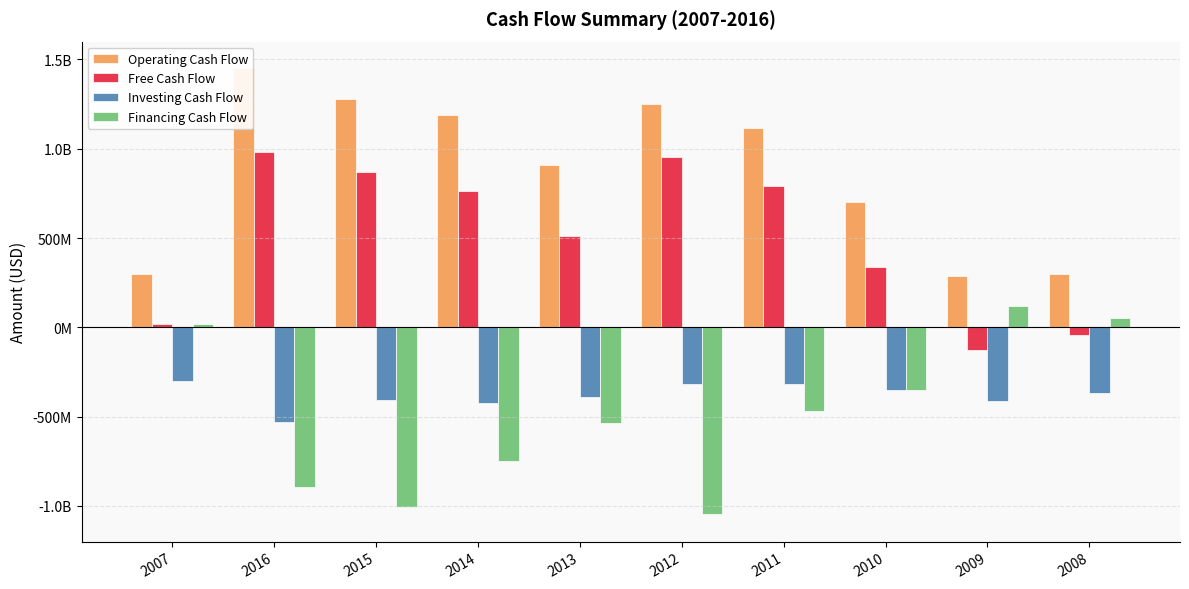

What is the label of the 2nd bar from the left?

2016